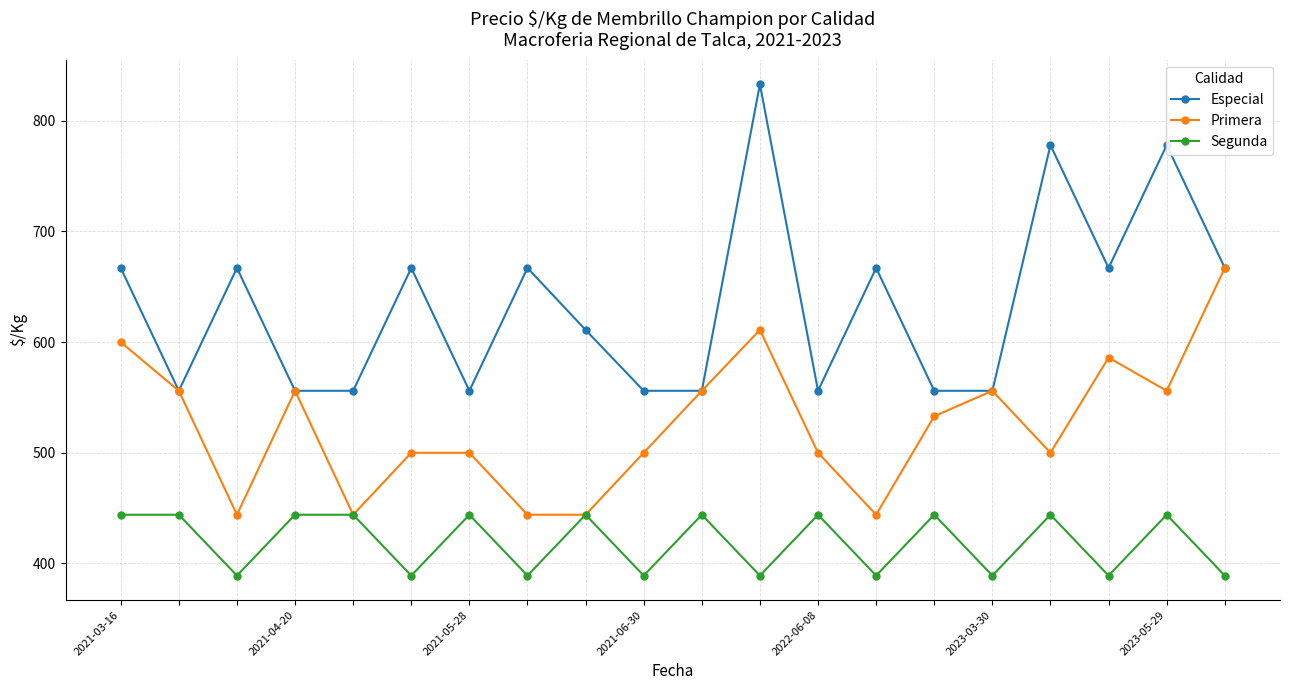

List the series in order of their peak value, highest first.

Especial, Primera, Segunda